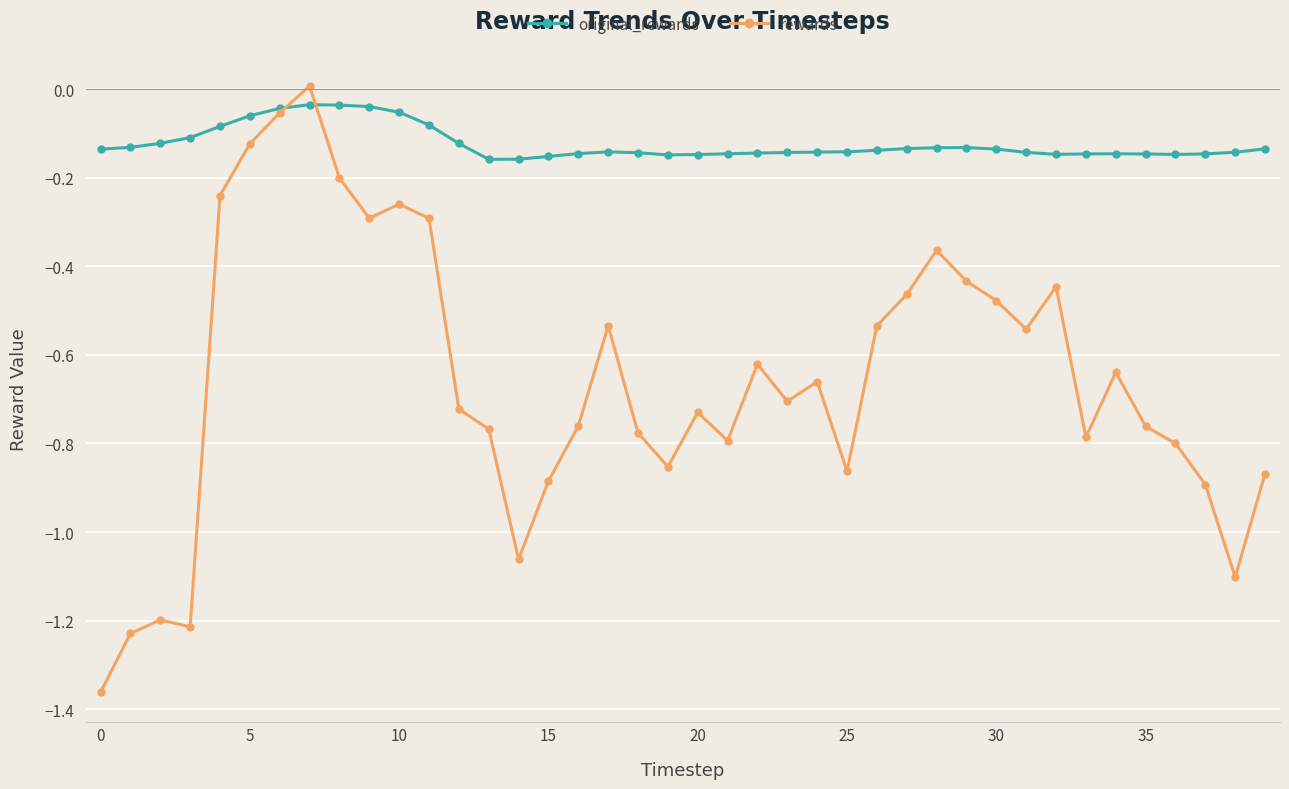

How many lines are shown in the chart?

2